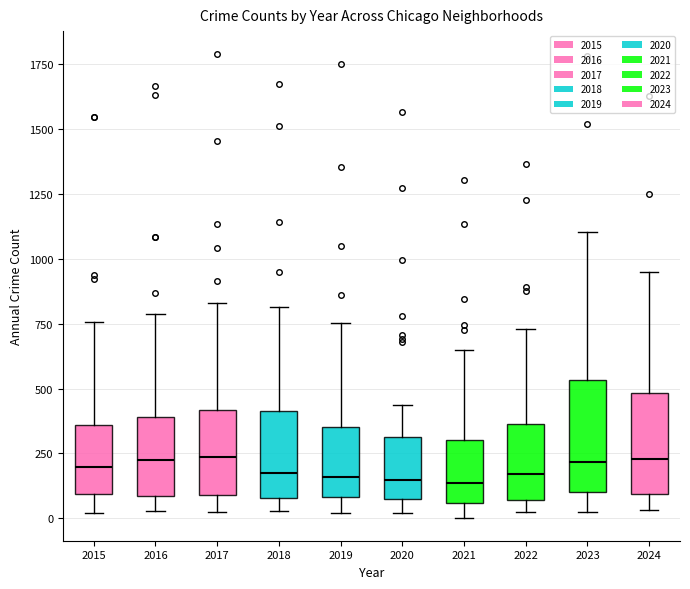

Reading left to right, transcribe this box plot: for each box, give where its median line is, the range the box spans, and where its two whiskers end, as read against the y-axis. The values are not printed on the chart, so give them approximately, as read against the axis.

2015: median 200, box 100 to 350, whiskers 0 to 750
2016: median 250, box 100 to 400, whiskers 50 to 800
2017: median 250, box 100 to 400, whiskers 50 to 850
2018: median 200, box 100 to 400, whiskers 50 to 800
2019: median 150, box 100 to 350, whiskers 0 to 750
2020: median 150, box 50 to 300, whiskers 0 to 450
2021: median 150, box 50 to 300, whiskers 0 to 650
2022: median 150, box 50 to 350, whiskers 50 (just below the box's lower edge) to 750
2023: median 200, box 100 to 550, whiskers 50 to 1100
2024: median 250, box 100 to 500, whiskers 50 to 950